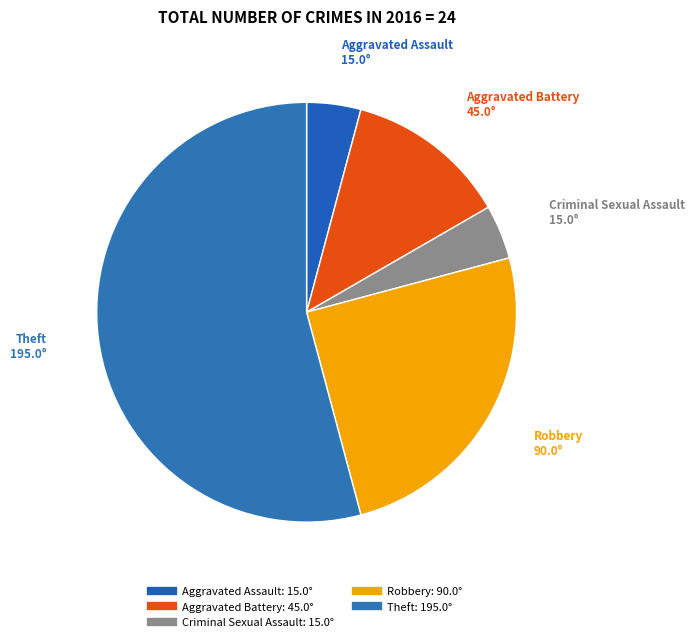

Combined, do Aggravated Battery and Criminal Sexual Assault account for over 50%?

No